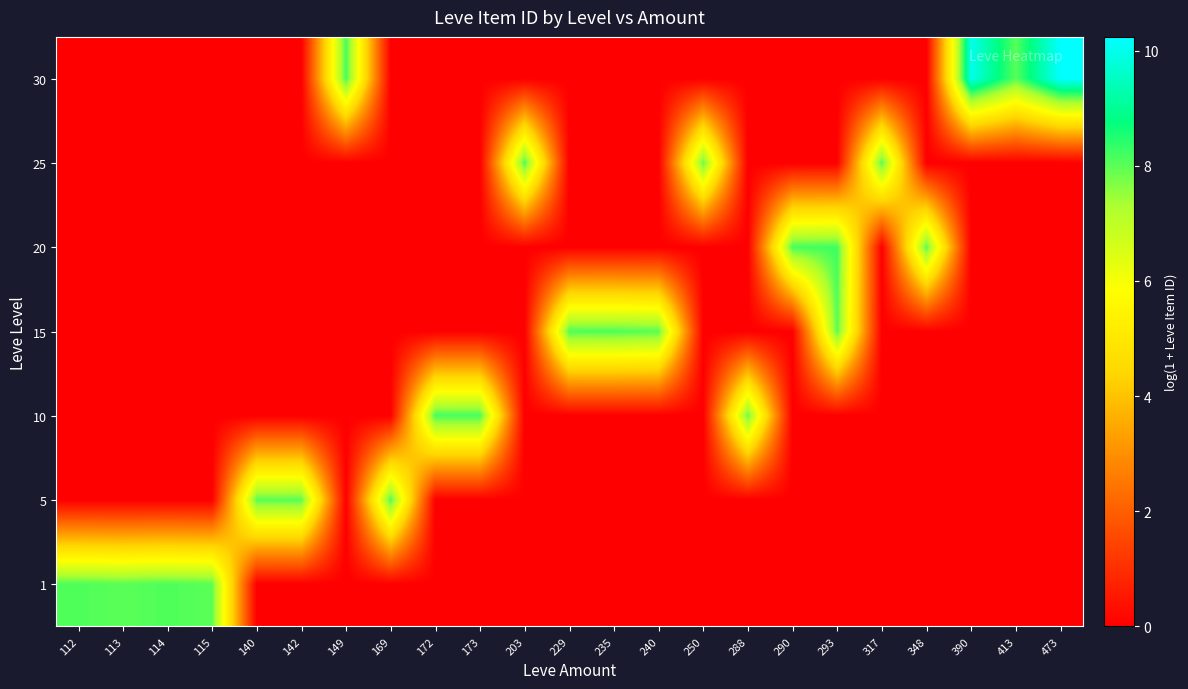

At how many categories does at least one series exceed 7?

23